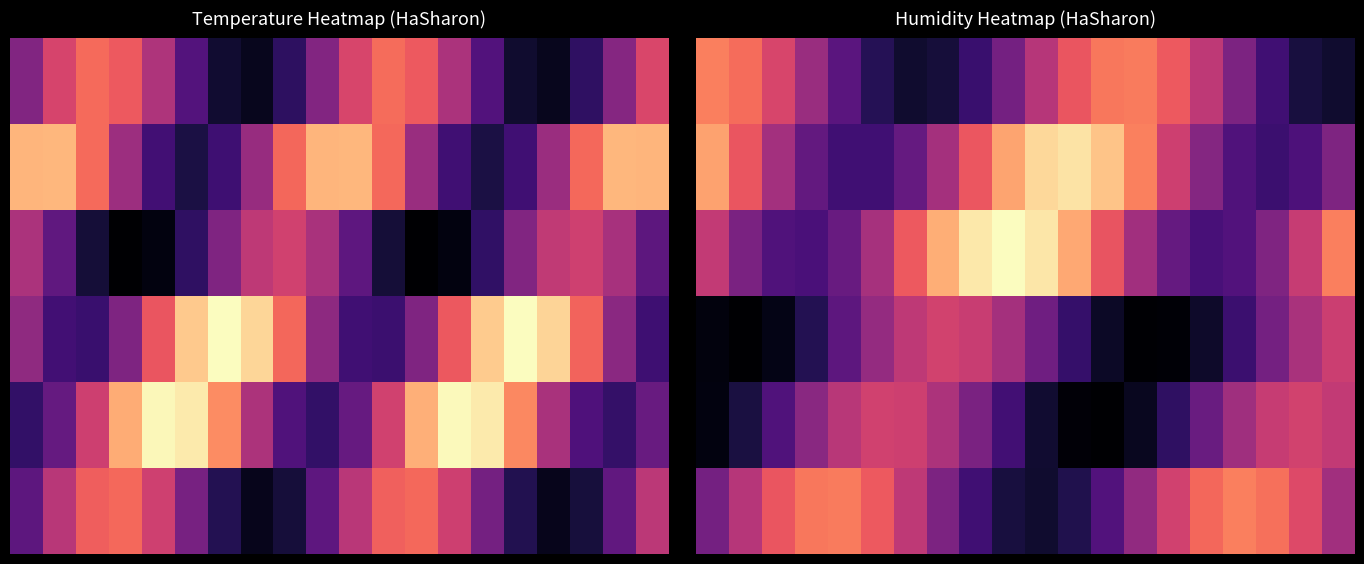

At which category does the chart reach its peak across all series?

9